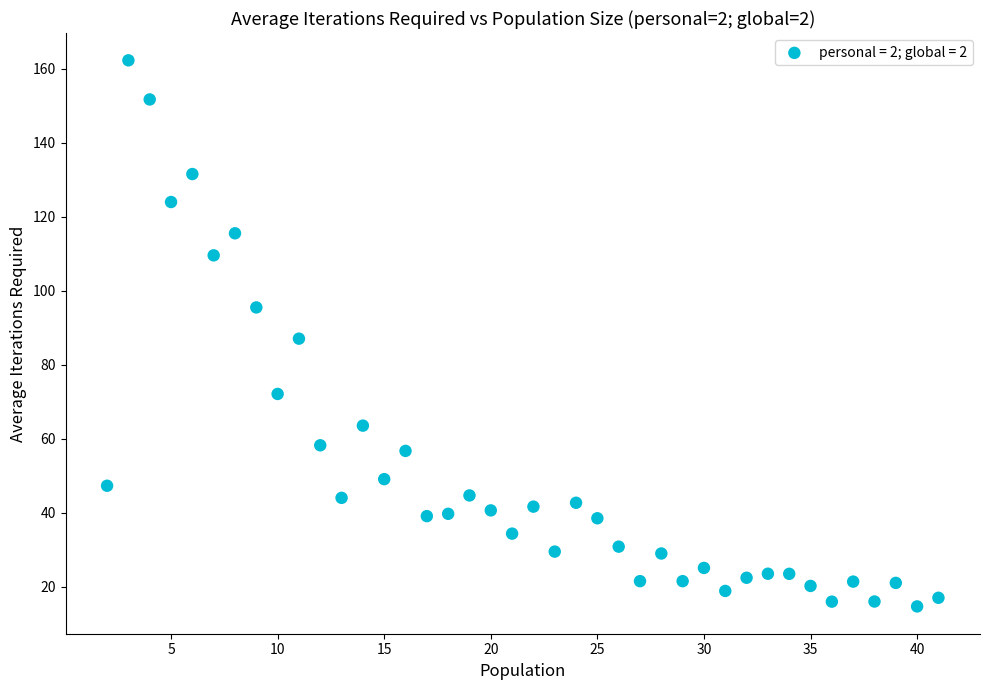

What is the range of X values (max minus min)?

39.0